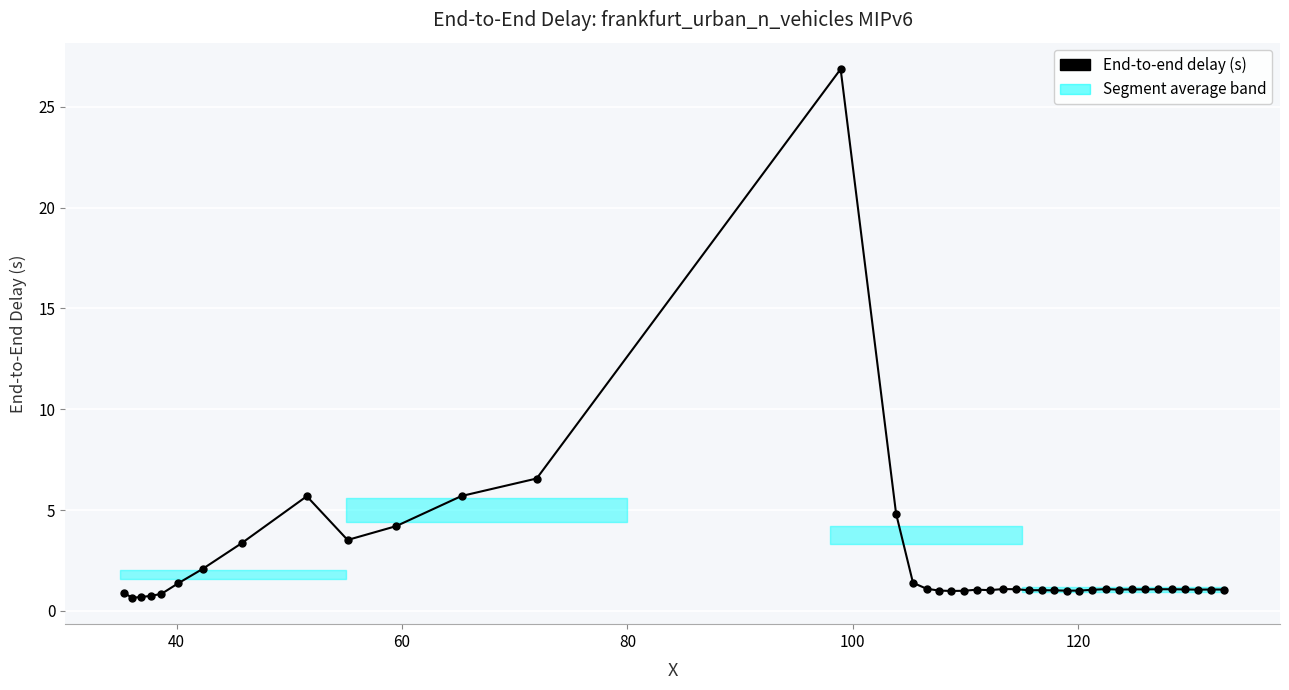

What is the maximum value shown in the chart?

26.9